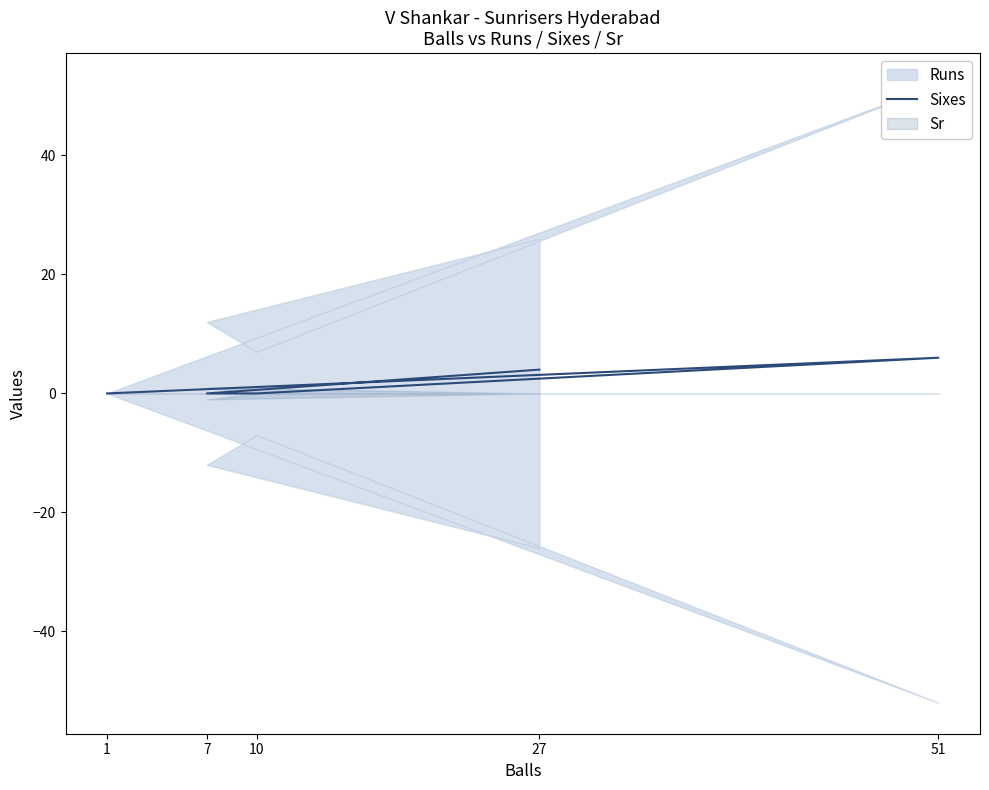

How many values exceed 0?

2